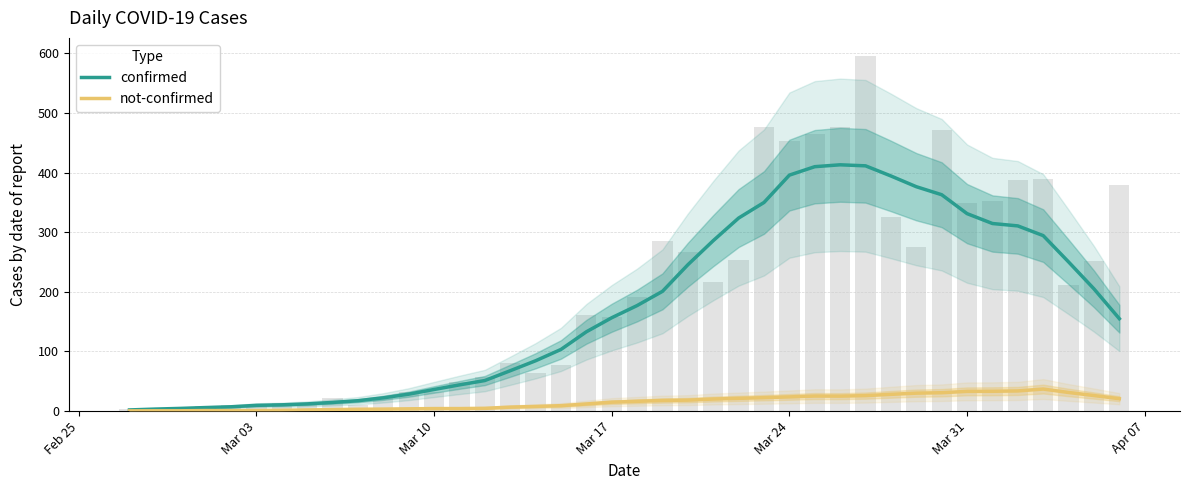

What is the sum of all confirmed values?

7021.9